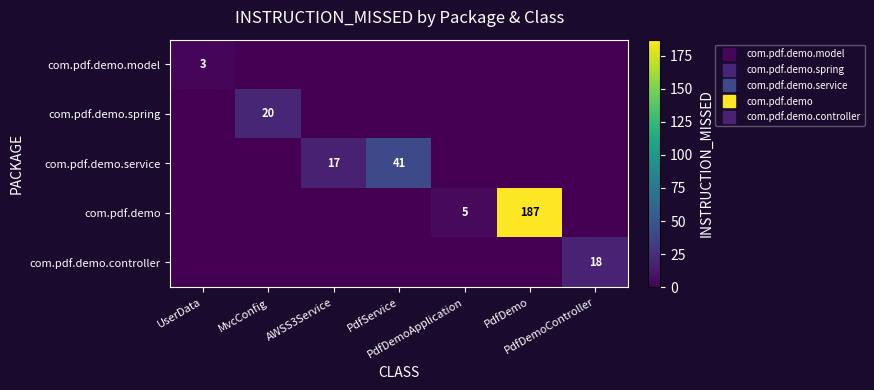

Which series changed the most between MvcConfig and PdfService?

com.pdf.demo.service